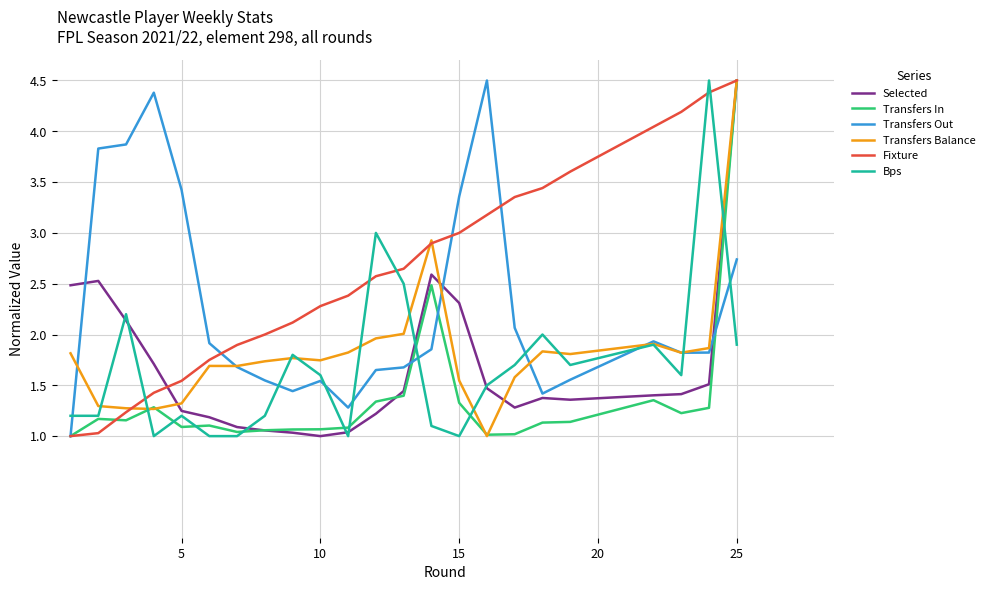

What is the maximum value for Transfers In?

4.5